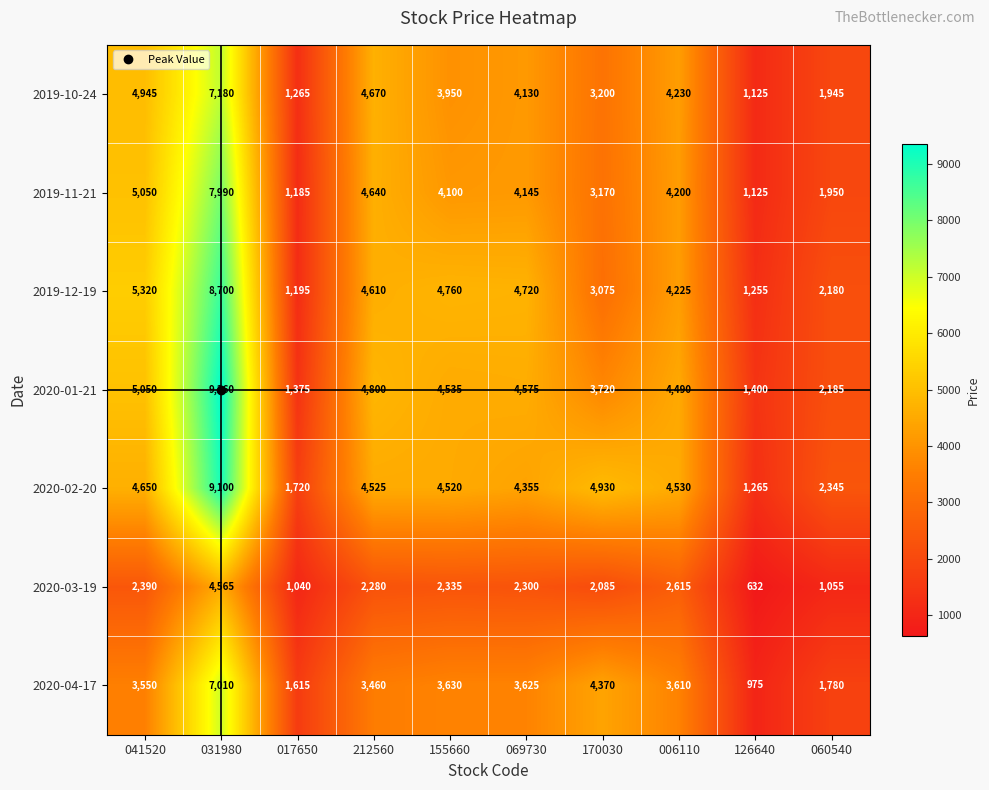

At which category is the sum across all series the highest?

031980